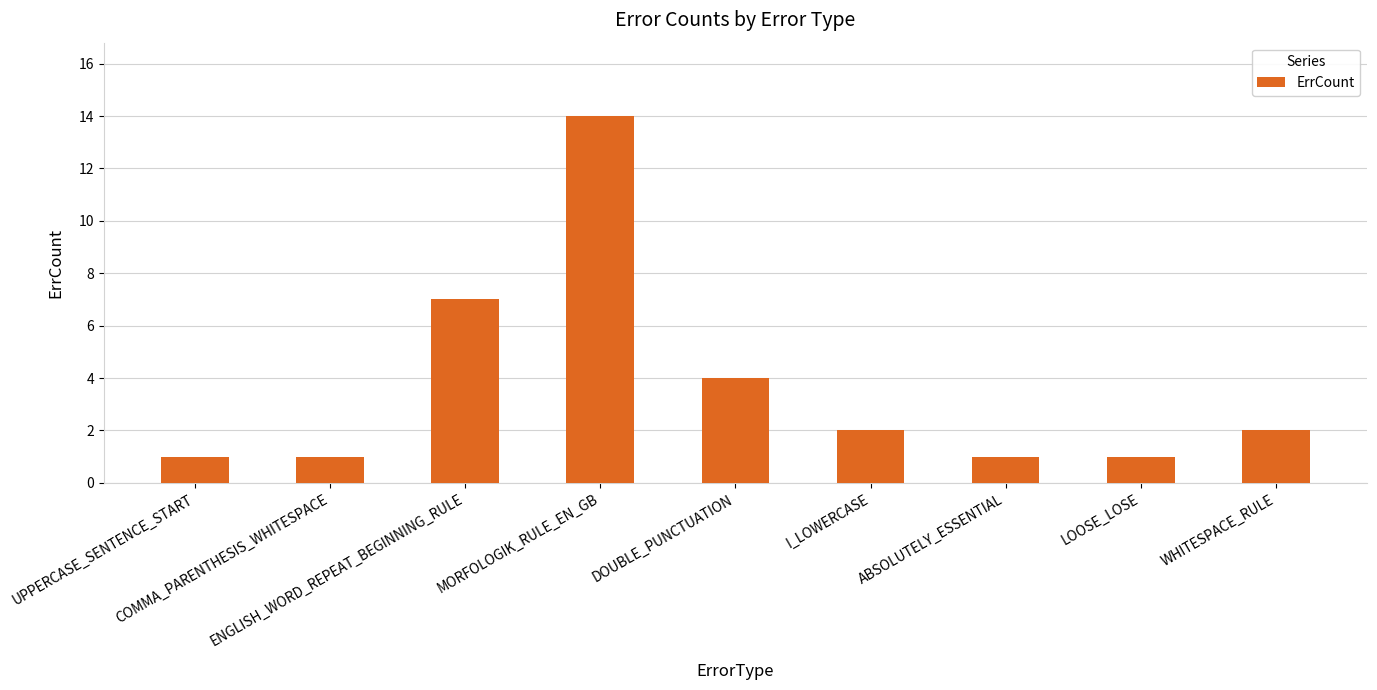

The value at DOUBLE_PUNCTUATION is 4. True or false?

True